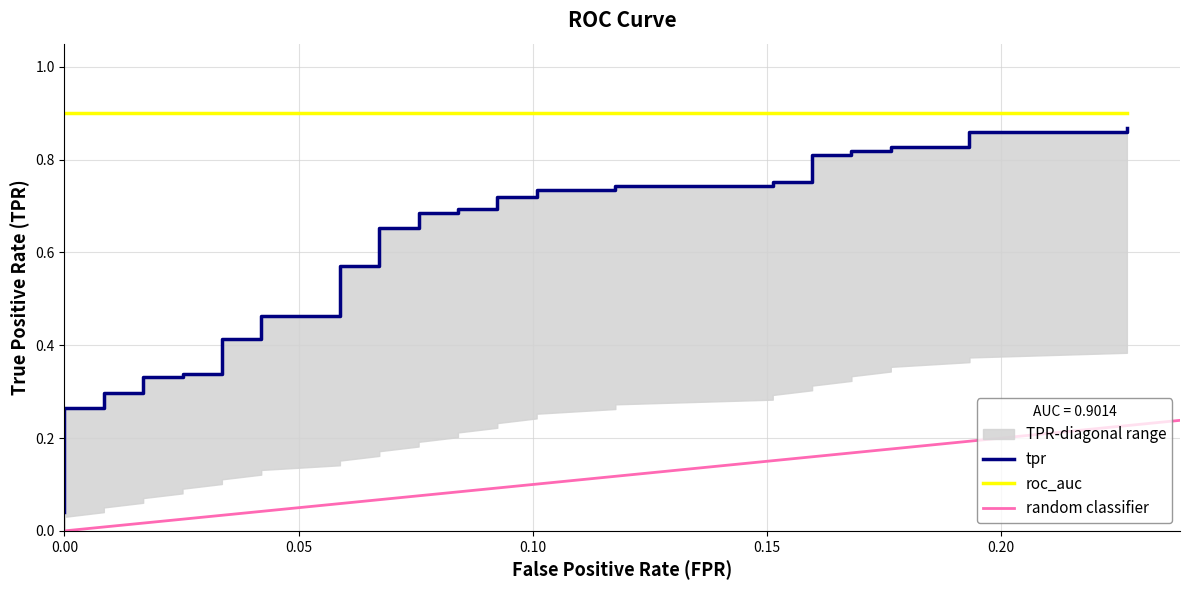

True or false: there are more than 1 points higher than both neighbors.

False